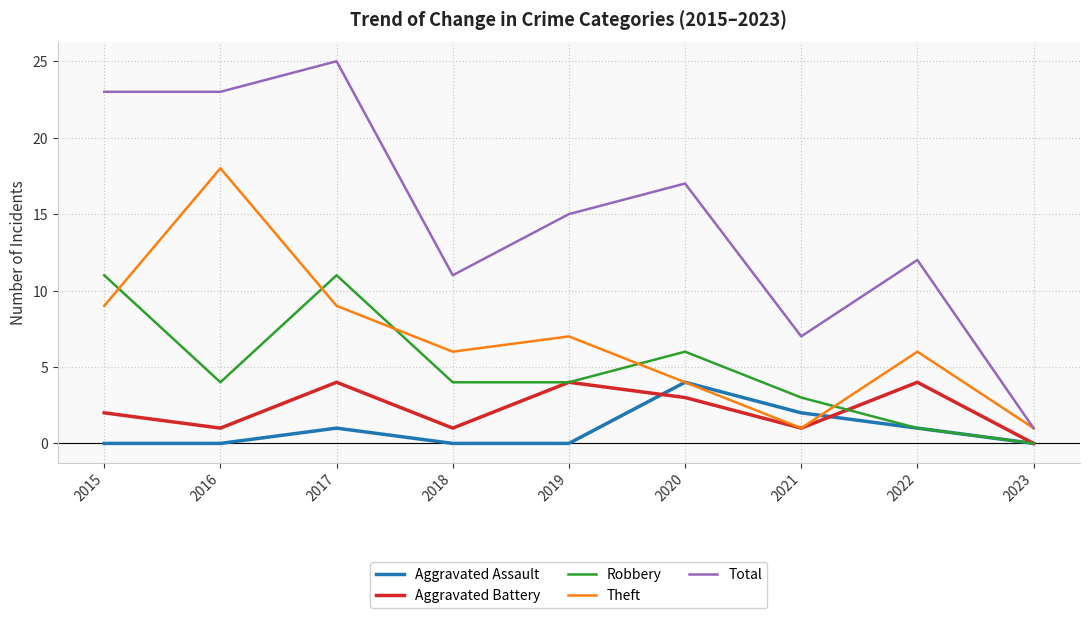

Between 2018 and 2023, which series saw the biggest shift?

Total